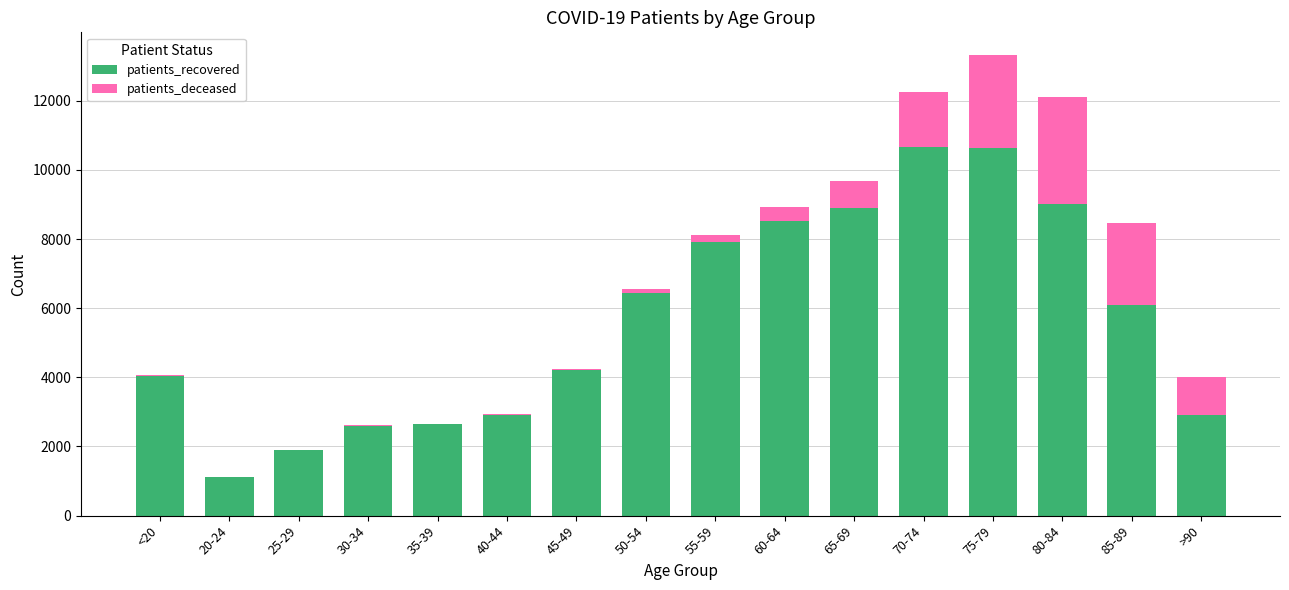

How many categories are shown in the chart?

16